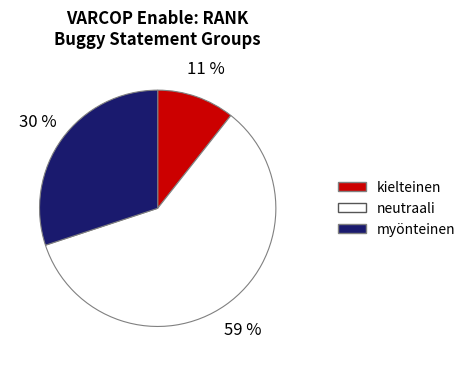

Is there a majority slice in this chart?

Yes